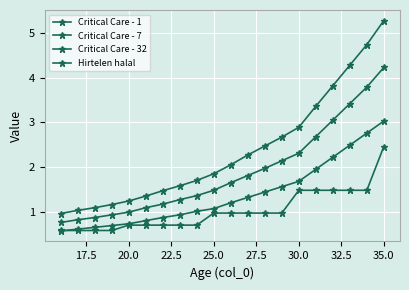

Count the number of data series in this chart.

4